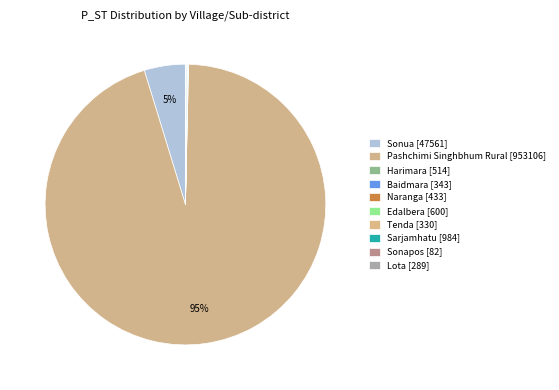

Which category accounts for the majority?

Pashchimi Singhbhum Rural [953106]